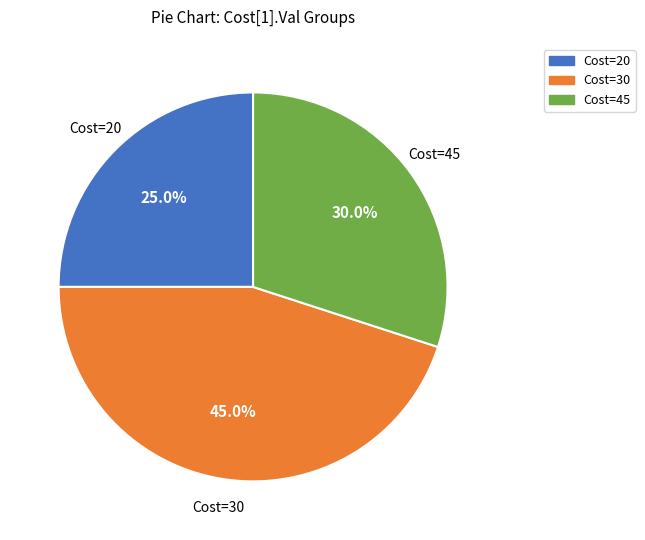

Is there a majority slice in this chart?

No